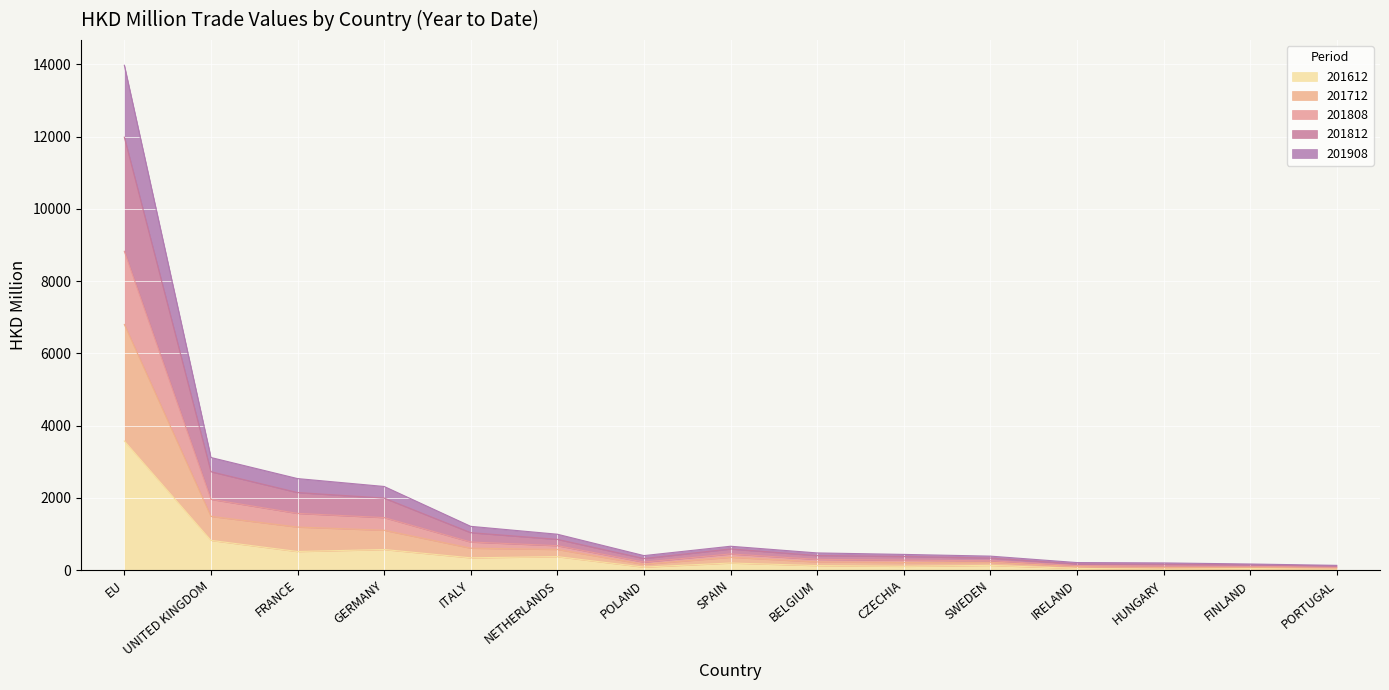

Rank the categories by 201612 value from highest to lowest.

EU, UNITED KINGDOM, GERMANY, FRANCE, NETHERLANDS, ITALY, SPAIN, SWEDEN, BELGIUM, CZECHIA, POLAND, IRELAND, FINLAND, PORTUGAL, HUNGARY